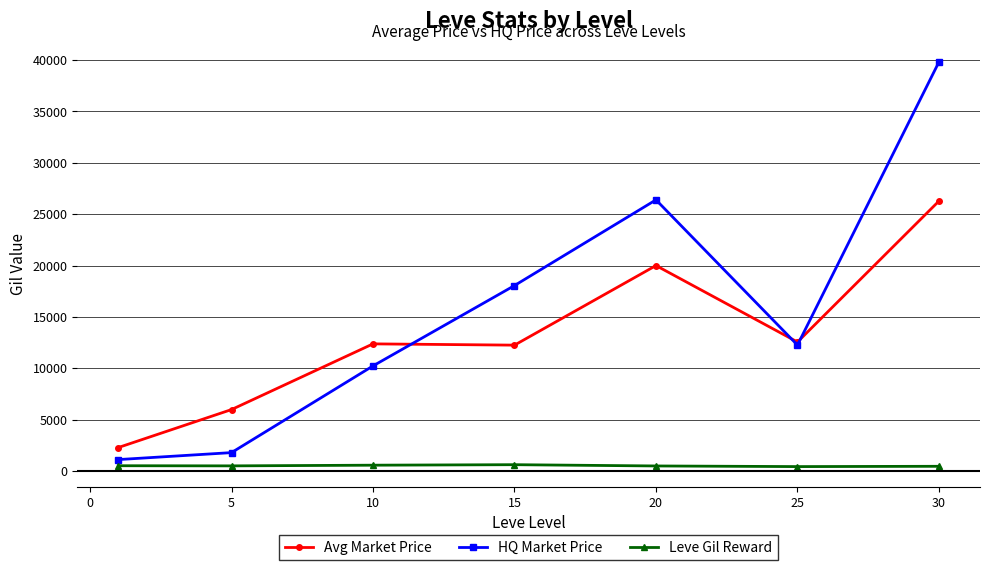

Which series has the largest total across all categories?

HQ Market Price